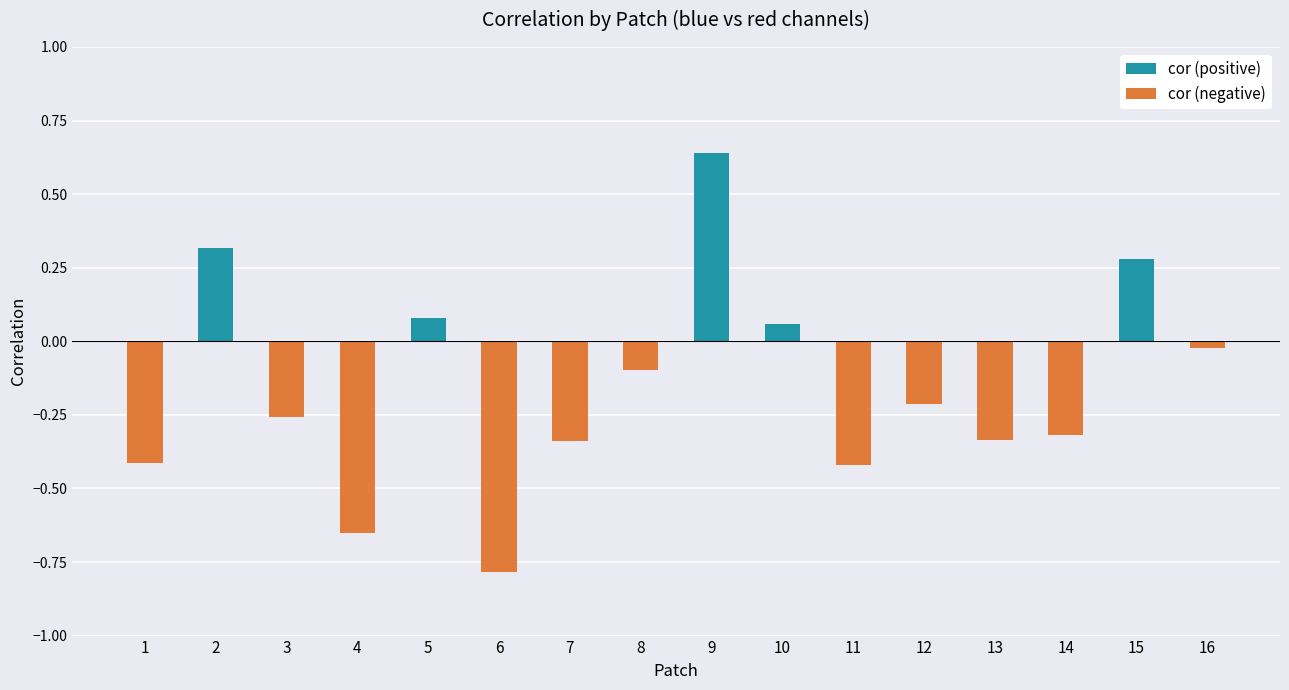

Reading right to left, list all the values displayed in this chart.

cor (positive): 0.0	0.3	0.0	0.0	0.0	0.0	0.1	0.6	0.0	0.0	0.0	0.1	0.0	0.0	0.3	0.0
cor (negative): -0.0	0.0	-0.3	-0.3	-0.2	-0.4	0.0	0.0	-0.1	-0.3	-0.8	0.0	-0.7	-0.3	0.0	-0.4